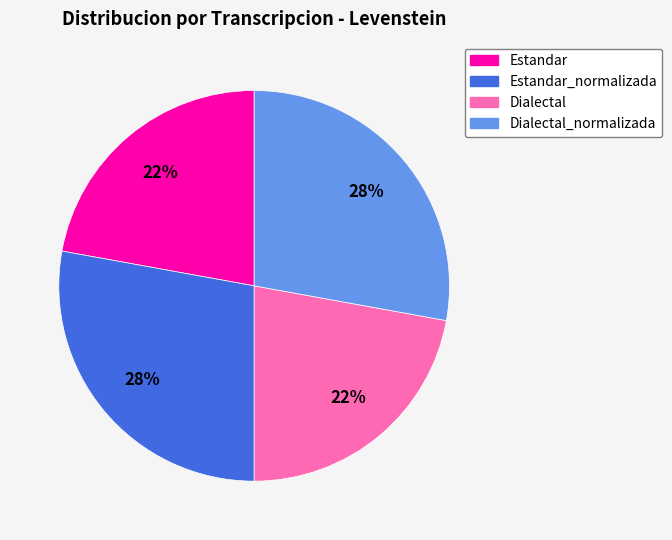

To the nearest percent, what is the average slice percentage?

25%